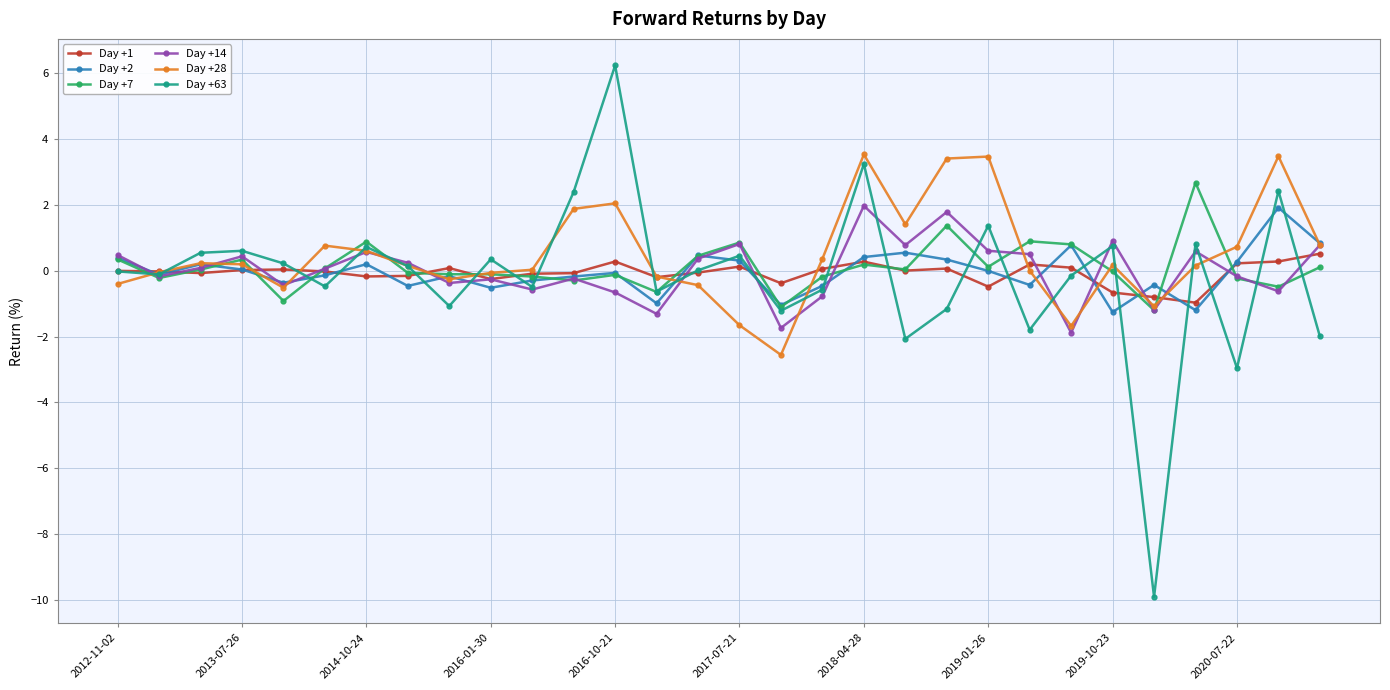

How many series are shown in this chart?

6